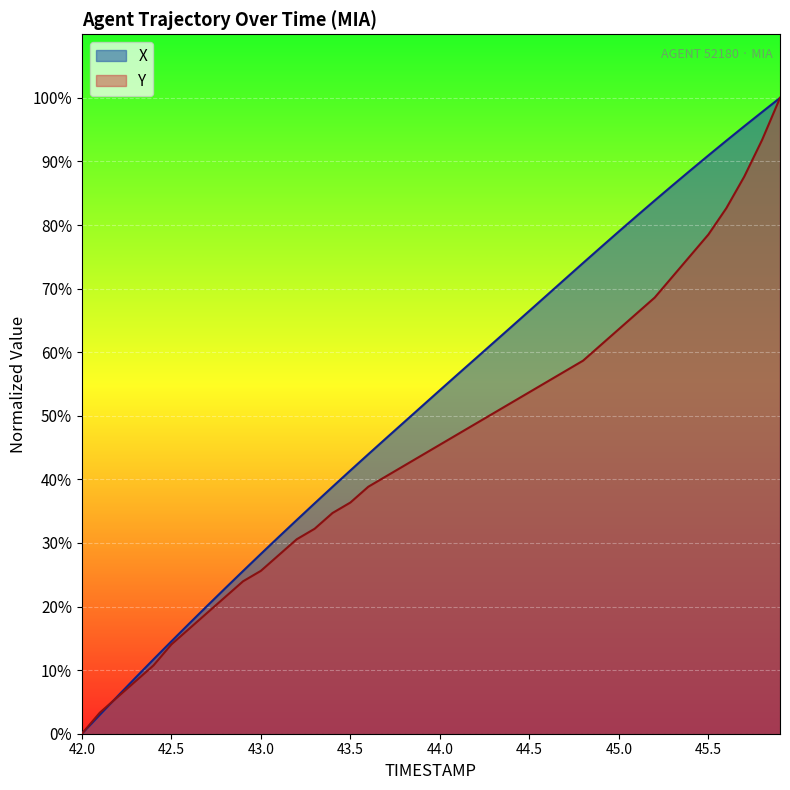

Reading left to right, list all the values displayed in this chart.

X: 0.0	3.0	5.9	8.8	11.7	14.5	17.3	20.1	22.9	25.6	28.3	31.0	33.6	36.2	38.8	41.4	44.0	46.5	49.0	51.5	54.0	56.5	59.0	61.5	64.0	66.5	69.0	71.5	74.0	76.5	79.0	81.4	83.9	86.2	88.6	90.9	93.3	95.5	97.8	100.0
Y: 0.0	3.3	5.8	8.3	10.7	14.0	16.5	19.0	21.5	24.0	25.6	28.1	30.6	32.2	34.7	36.4	38.8	40.5	42.1	43.8	45.5	47.1	48.8	50.4	52.1	53.7	55.4	57.0	58.7	61.2	63.6	66.1	68.6	71.9	75.2	78.5	82.6	87.6	93.4	100.0